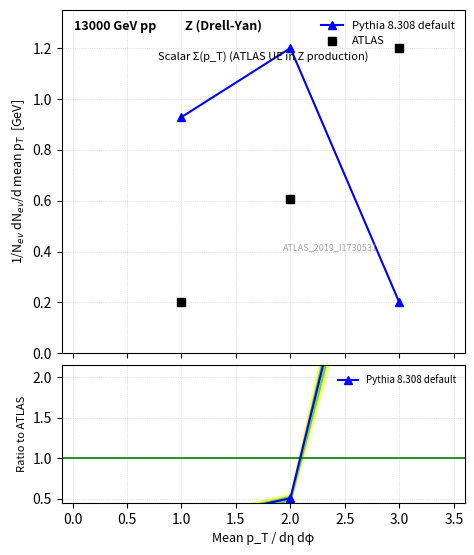

Is the value of Pythia 8.308 default at 3.0 greater than the value of ATLAS at 1.0?

Yes